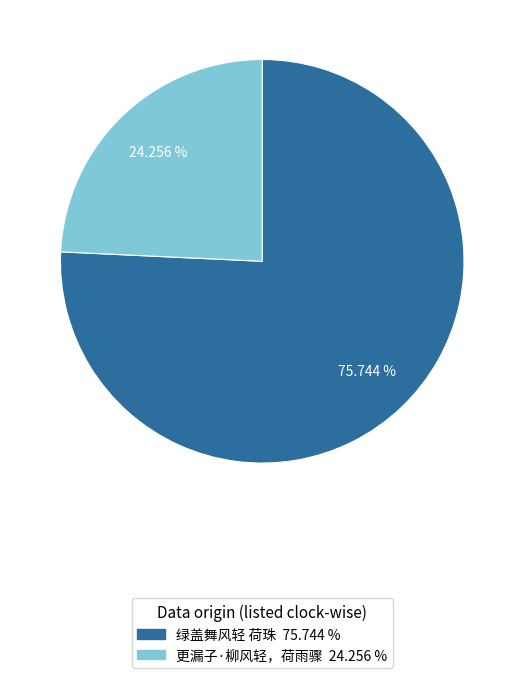

Rank the categories by value from lowest to highest.

更漏子·柳风轻，荷雨骤, 绿盖舞风轻 荷珠